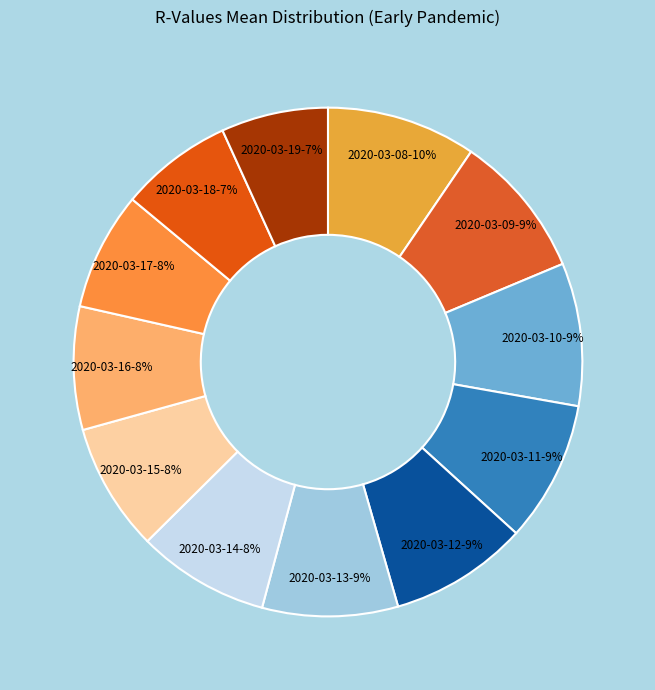

To the nearest percent, what is the difference between the largest and smallest slice percentages?

3%